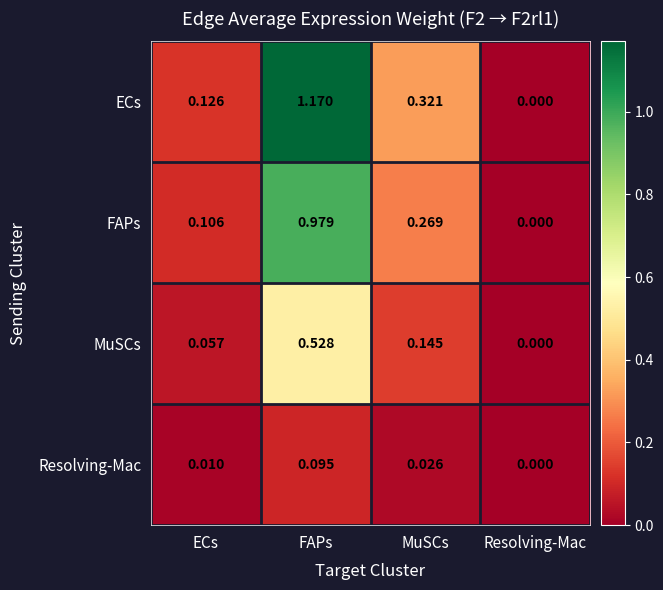

At which category is the sum across all series the highest?

FAPs